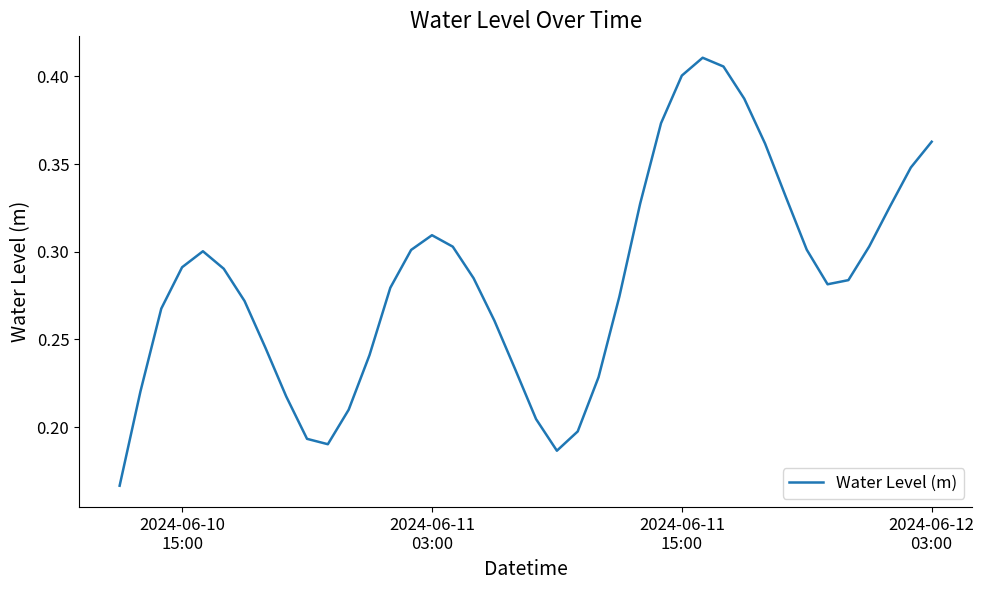

Is this an area chart (filled region under the line)?

No